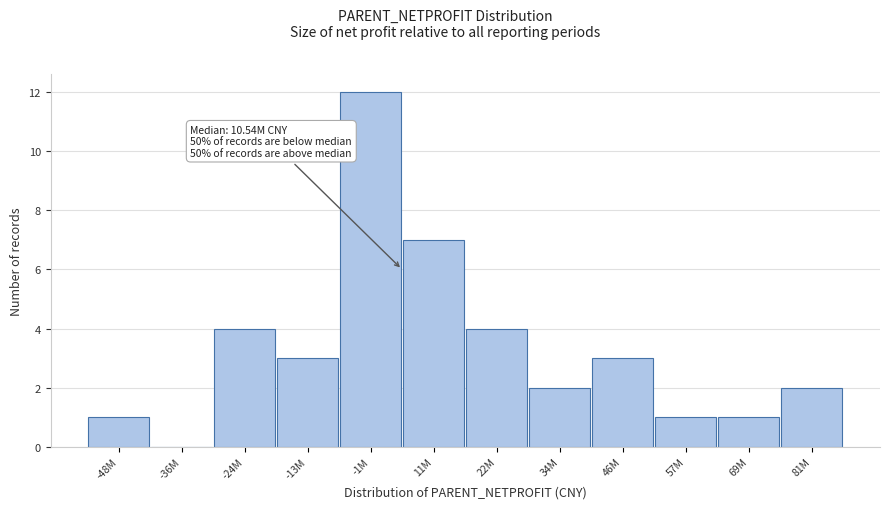

Reading left to right, extract all data points from this chart.

-48M=1	-36M=0	-24M=4	-13M=3	-1M=12	11M=7	22M=4	34M=2	46M=3	57M=1	69M=1	81M=2